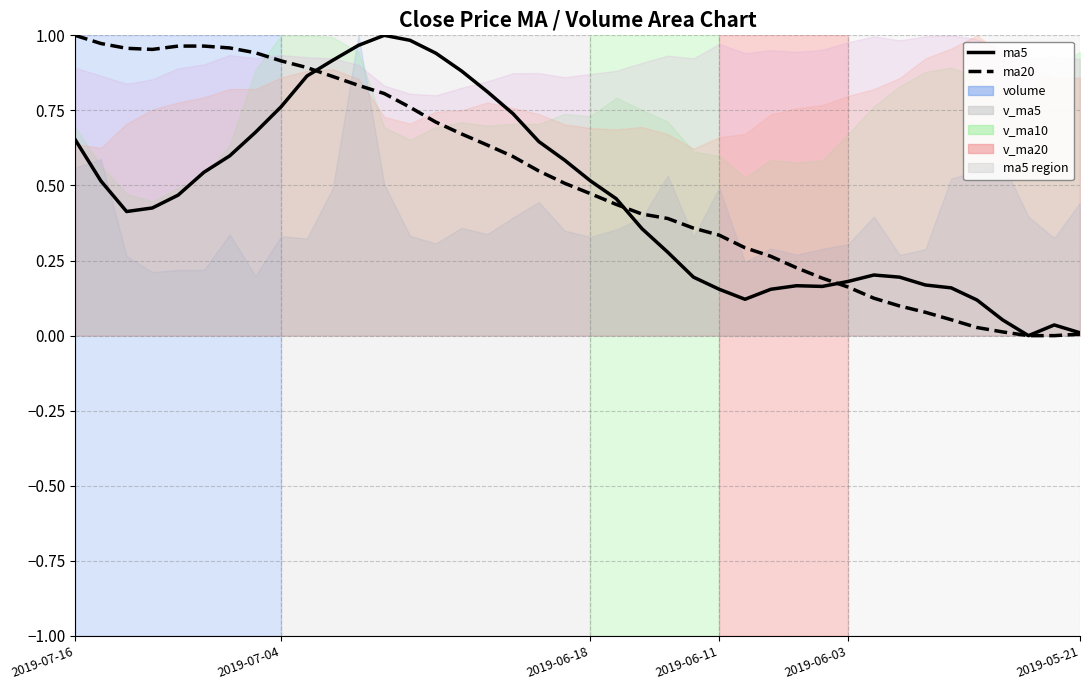

Which series has the largest total across all categories?

ma20